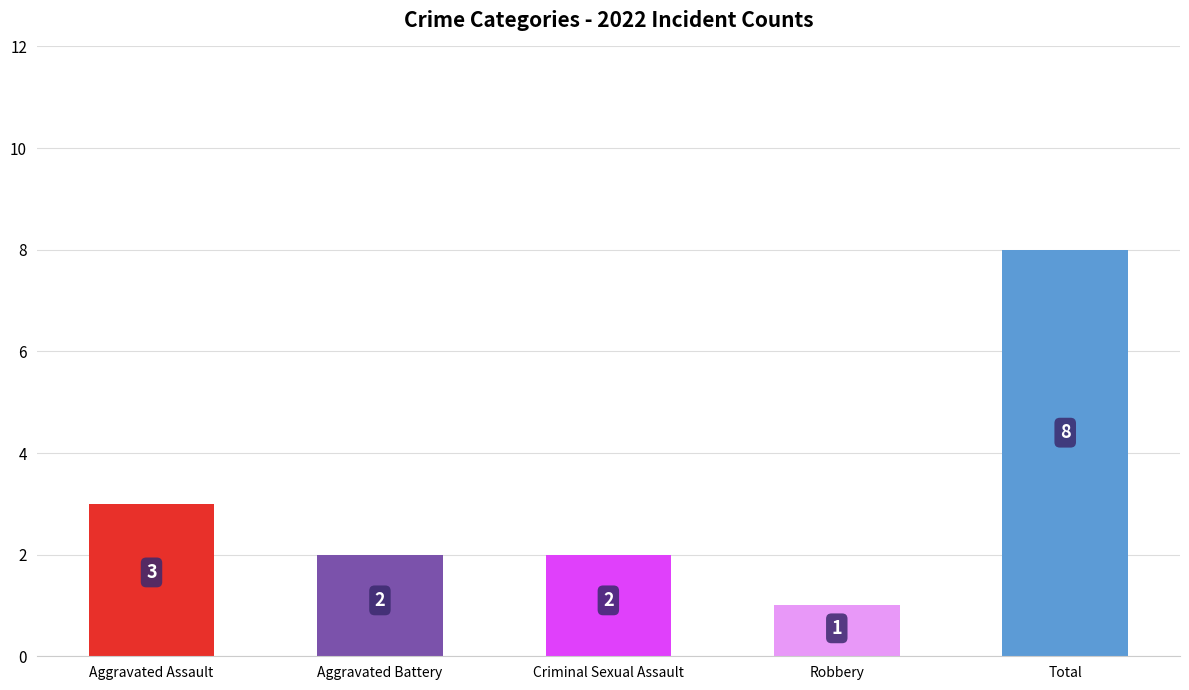

Reading left to right, extract all data points from this chart.

3	2	2	1	8